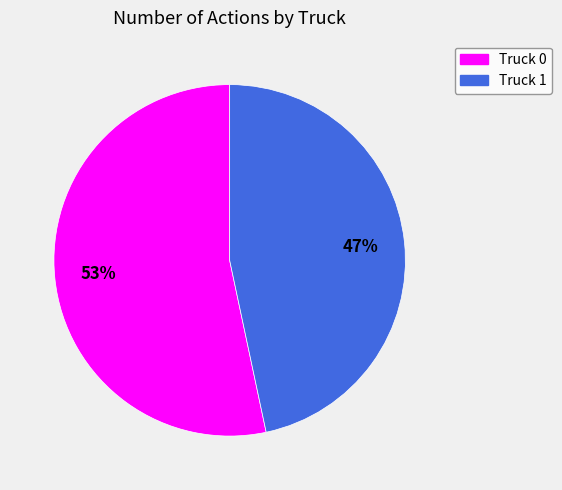

Which has a higher value, Truck 0 or Truck 1?

Truck 0